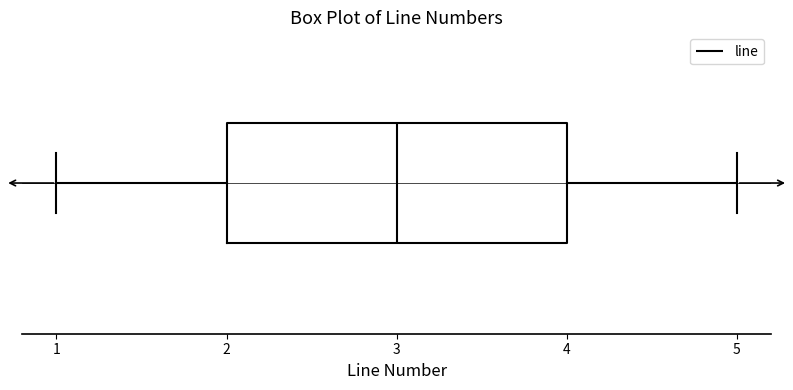

Read this box plot against the x-axis: the position of the median line, the range covered by the box, and the ends of both whiskers. The values are not printed on the chart, so give them approximately, as read against the axis.

median 3, box 2 to 4, whiskers 1 to 5